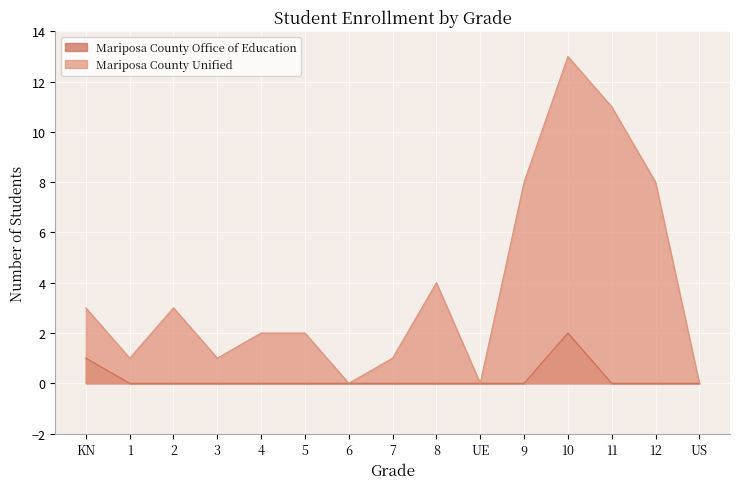

How many values in Mariposa County Unified are above zero?

12